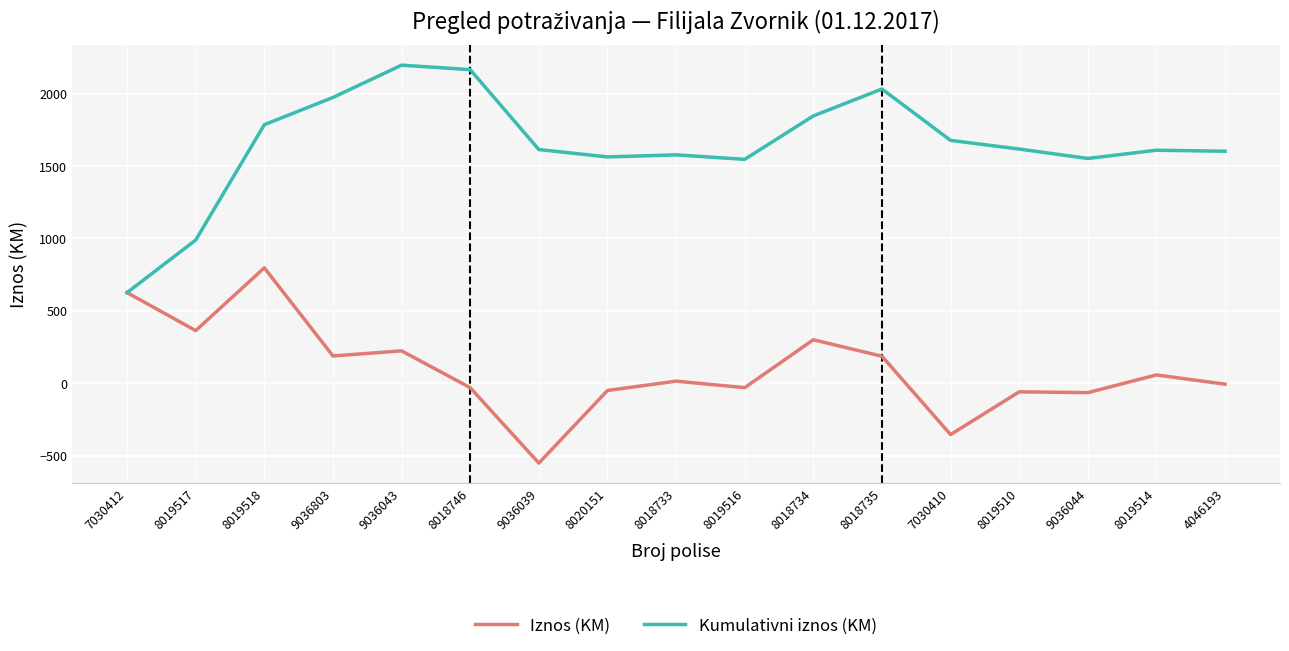

List the series in order of their peak value, lowest first.

Iznos (KM), Kumulativni iznos (KM)